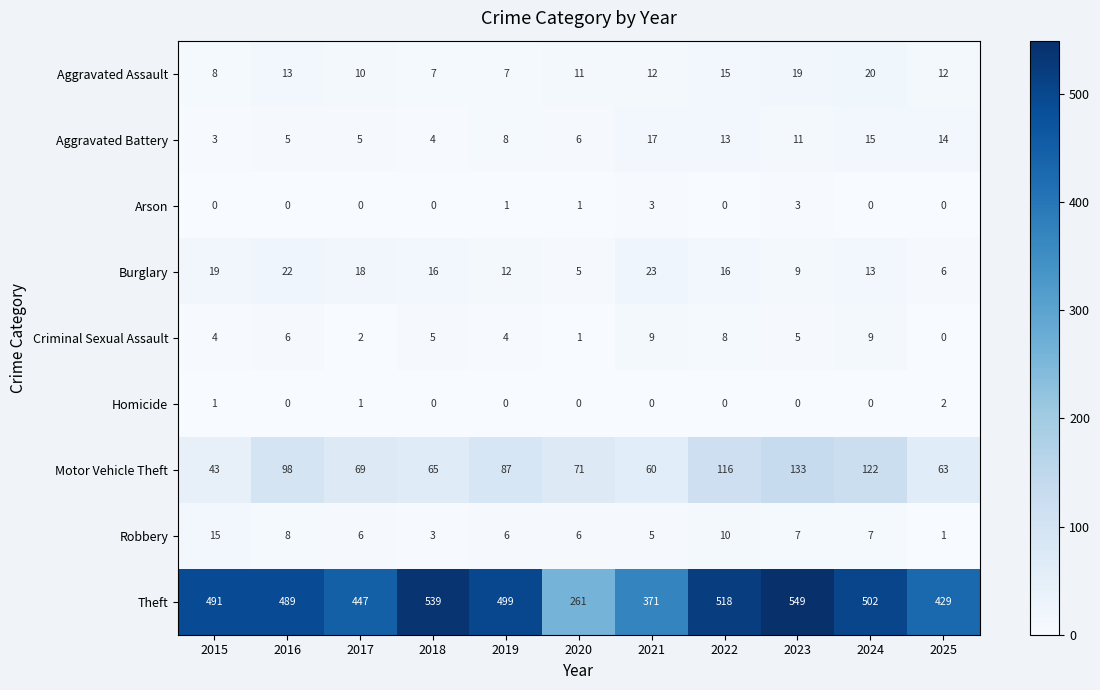

How many data points does each series have?

11